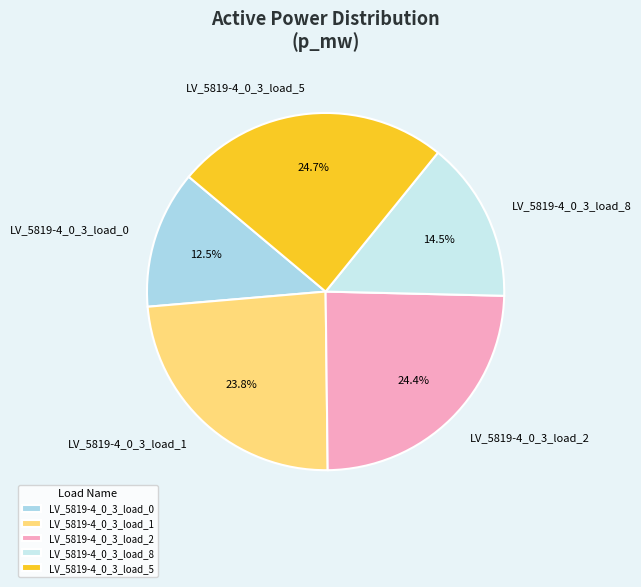

Does LV_5819-4_0_3_load_5 account for over 50% of the chart?

No